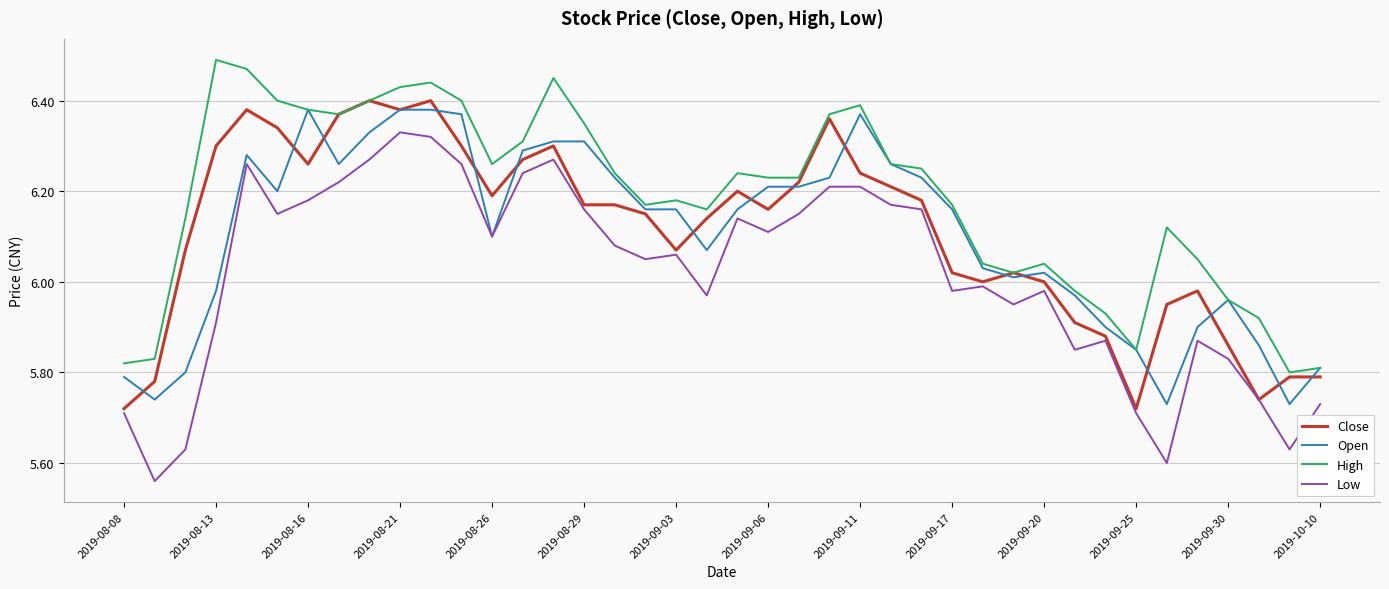

True or false: High and Low intersect in this chart.

False